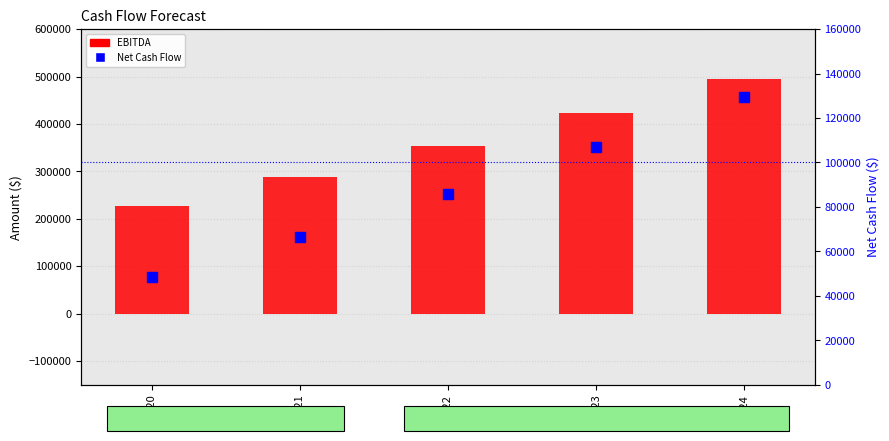

The value of EBITDA at 2022 is 91102.2. True or false?

False